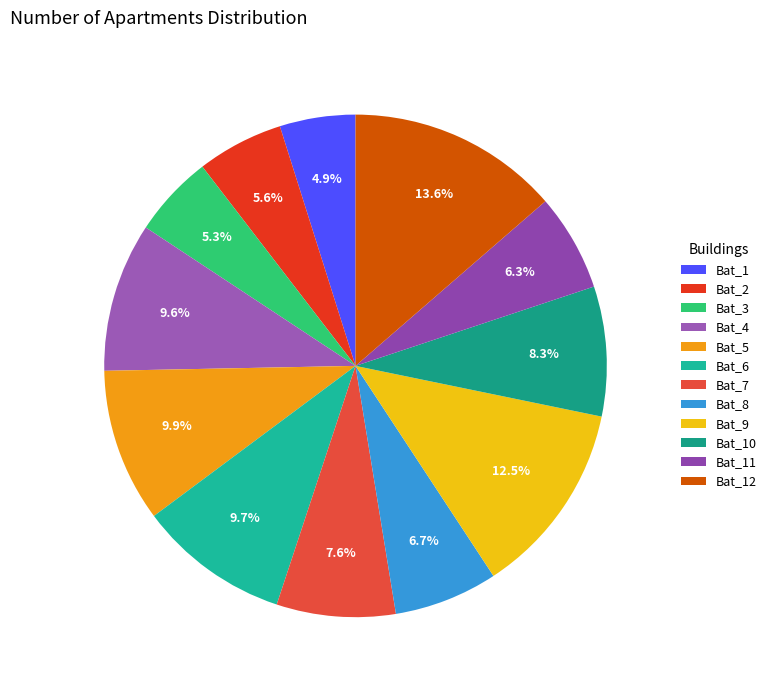

How many segments does this pie chart have?

12